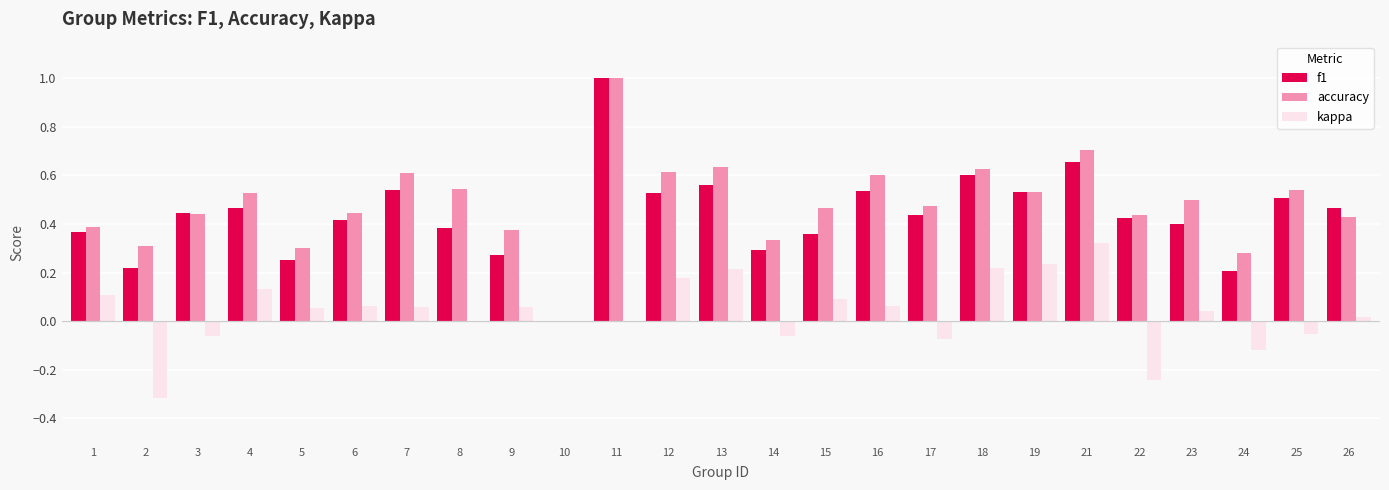

What is the sum of all accuracy values?

12.1